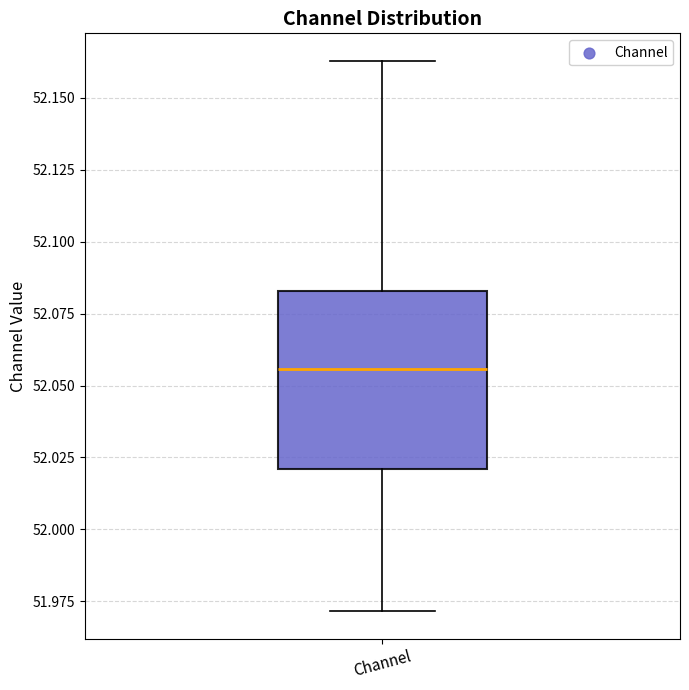

Read this box plot against the y-axis: the position of the median line, the range covered by the box, and the ends of both whiskers. The values are not printed on the chart, so give them approximately, as read against the axis.

median 52.055, box 52.020 to 52.085, whiskers 51.970 to 52.165